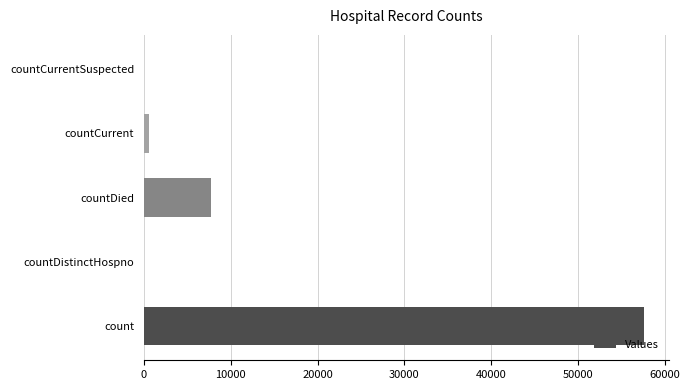

Is it true that the value at count is 17260?

False